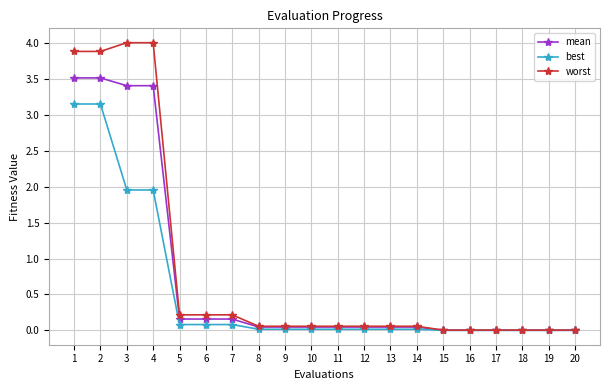

What is the maximum value for worst?

4.0